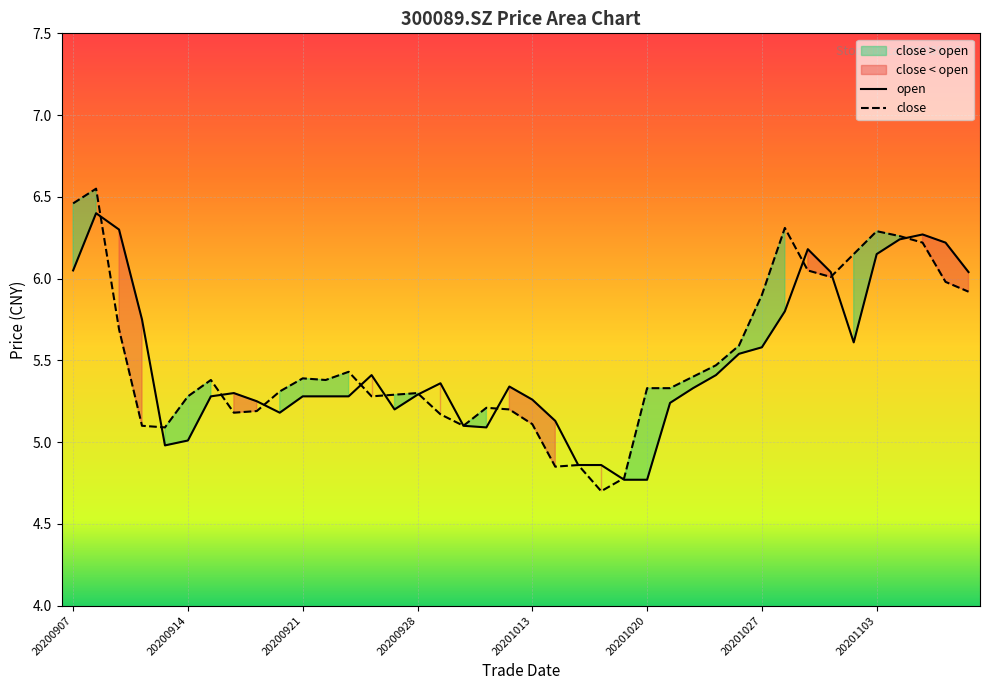

At which category is the sum across all series the highest?

20200908